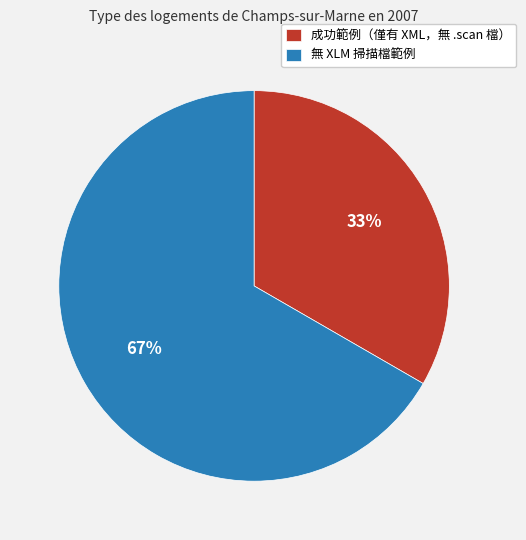

Rank the categories by value from highest to lowest.

無 XLM 掃描檔範例, 成功範例（僅有 XML，無 .scan 檔）